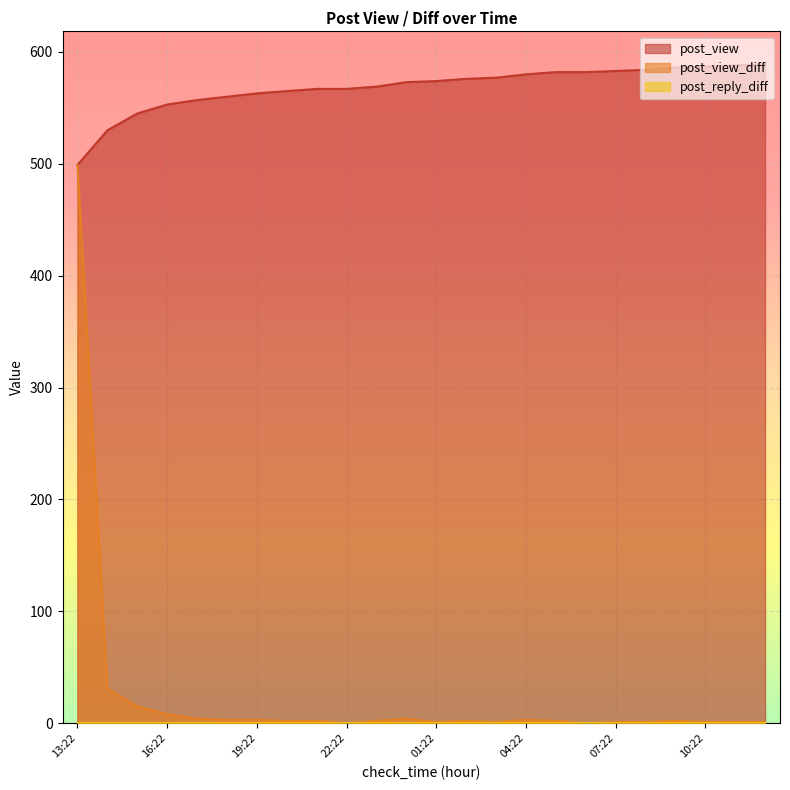

The value of post_view_diff at 04:22 is 5. True or false?

False